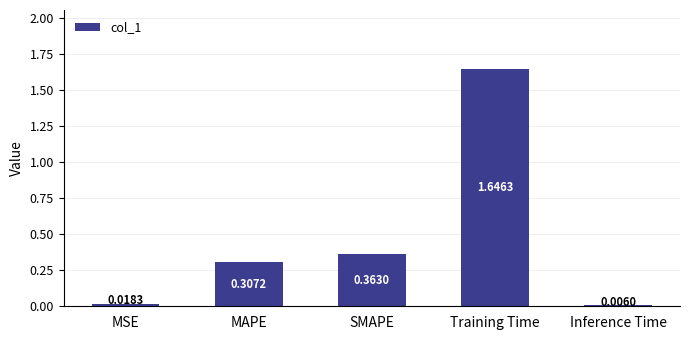

Is it true that the value at MAPE is 0.4?

False